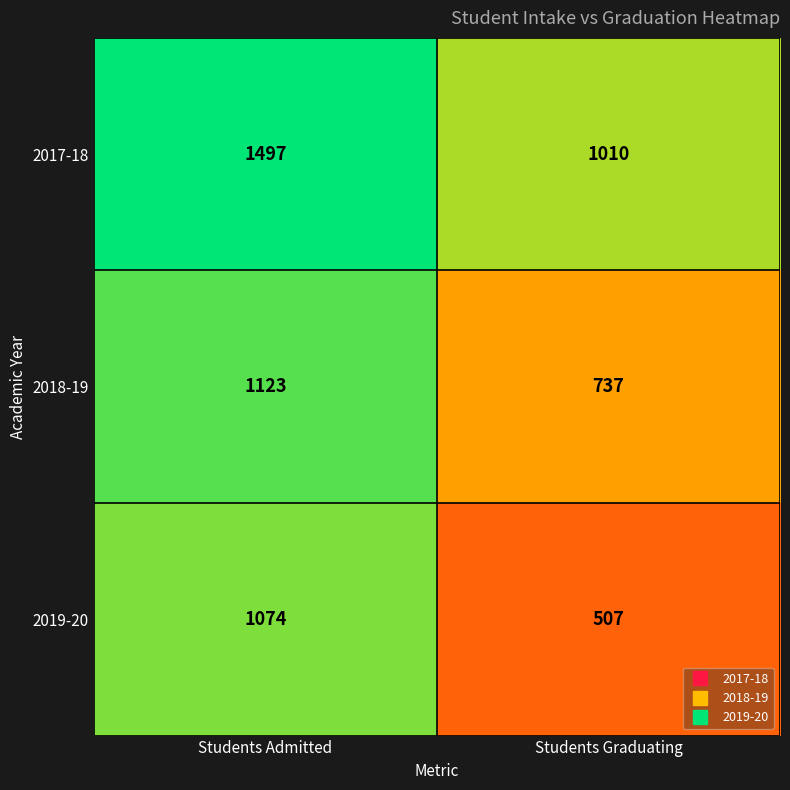

The value of 2019-20 at Students Graduating is 248. True or false?

False